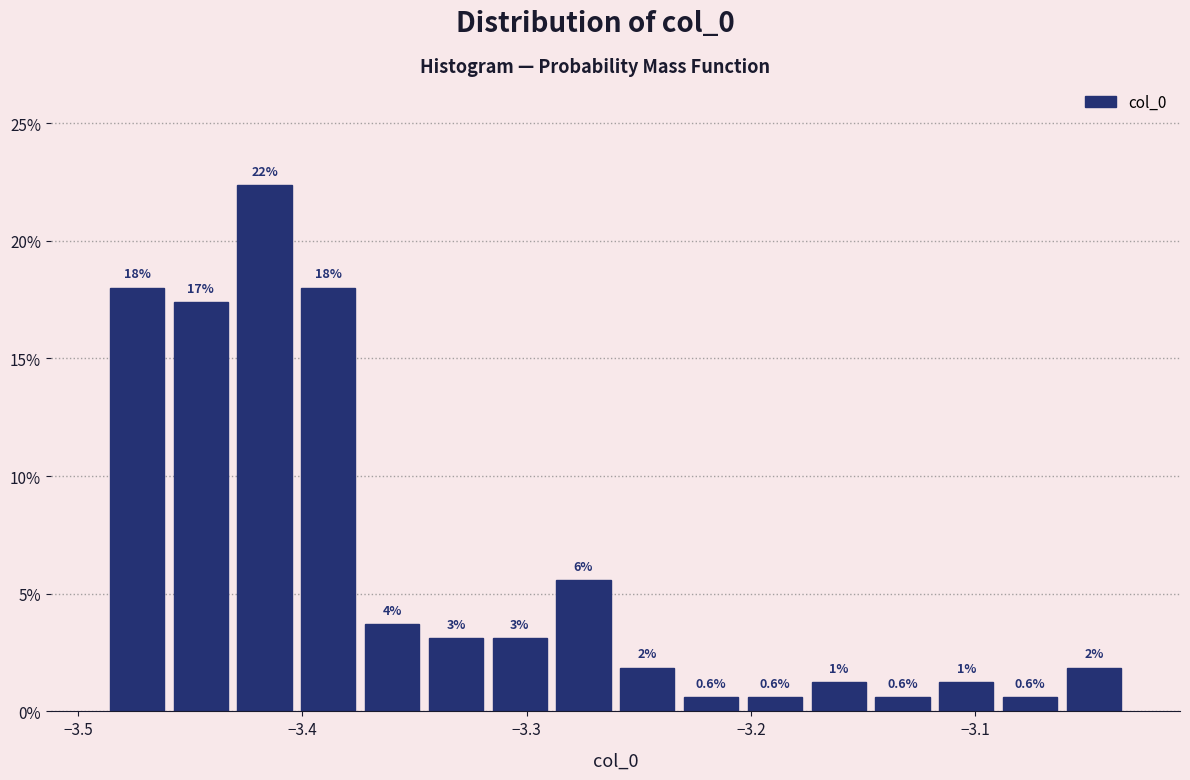

Read against the x-axis, roughly where is the centre of the tallest bar?

-3.42